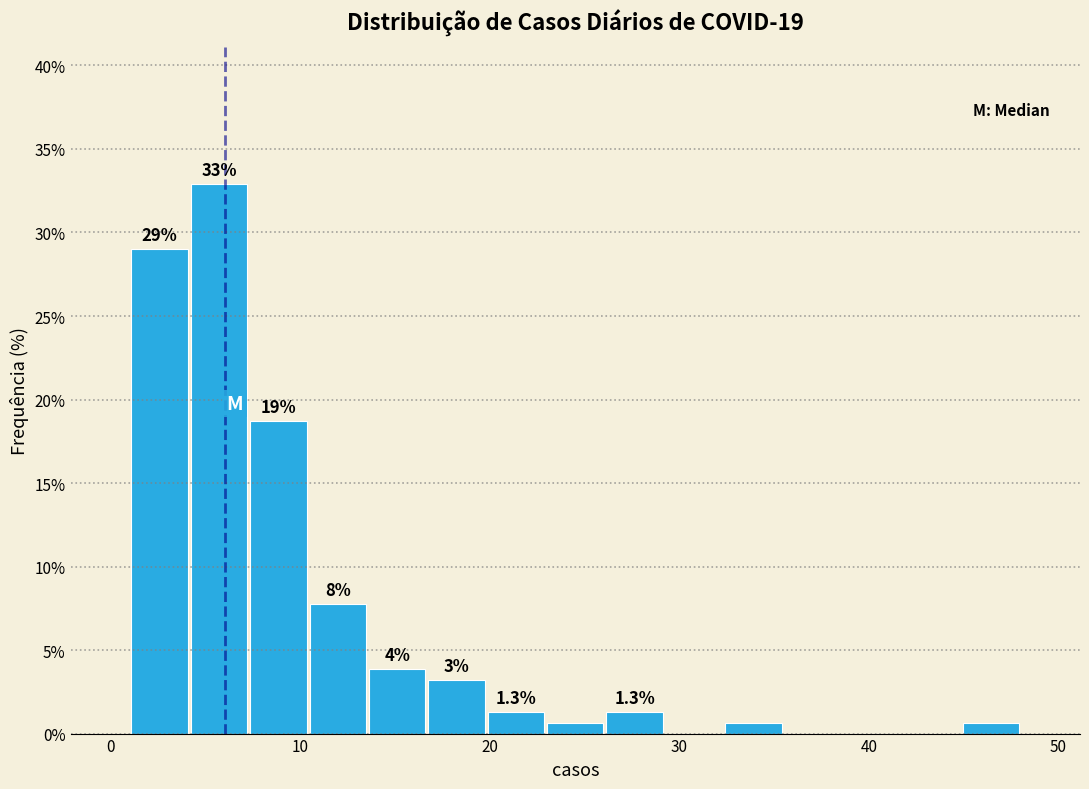

Around what value on the x-axis is the tallest bar? Give the approximate position of its centre, as read against the axis.

6